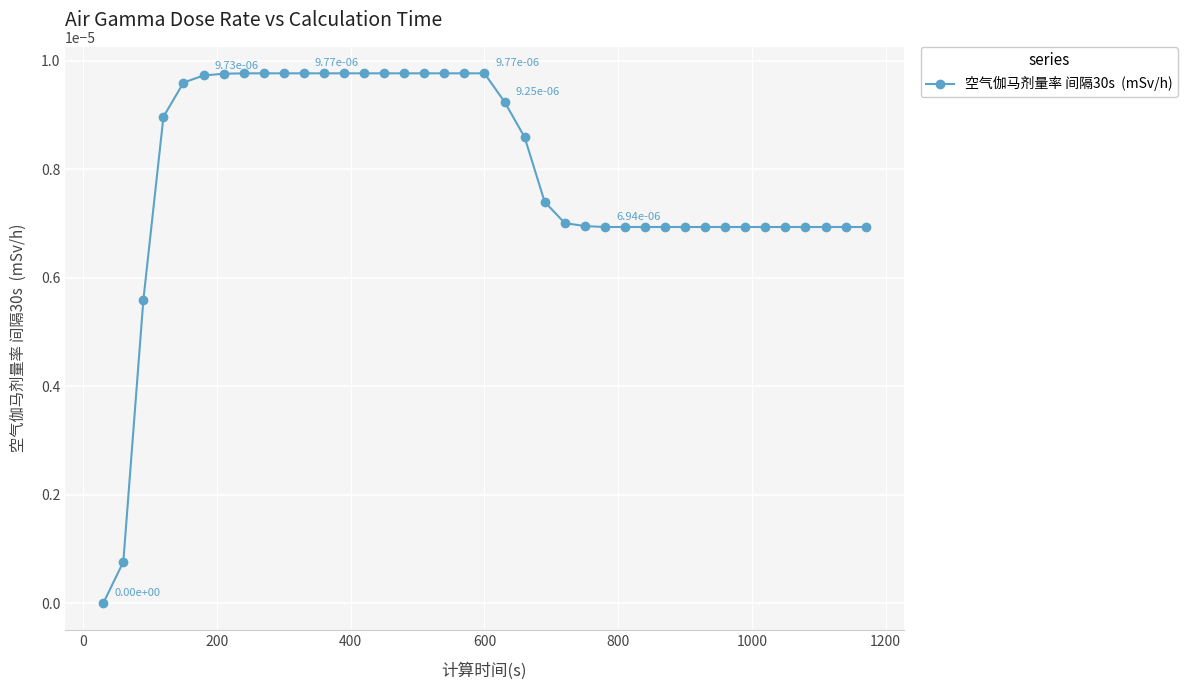

How many series are shown in this chart?

1